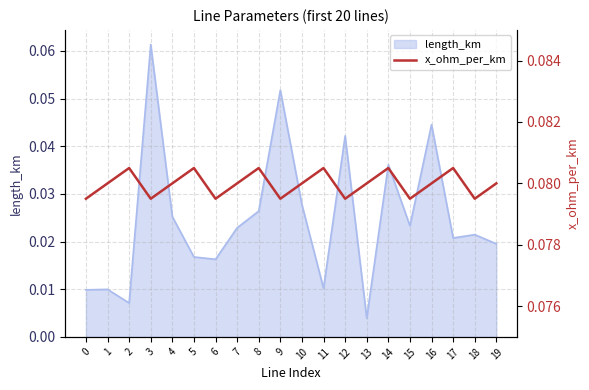

At which label is length_km closest to 0?

13